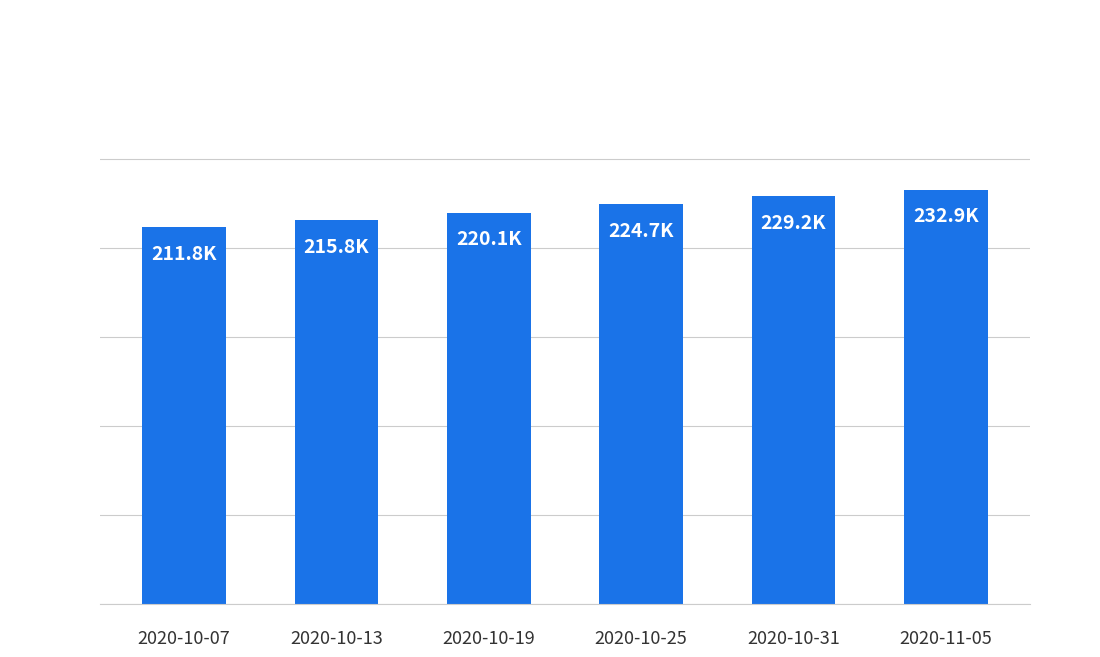

What is the difference between the maximum and minimum values?

21123